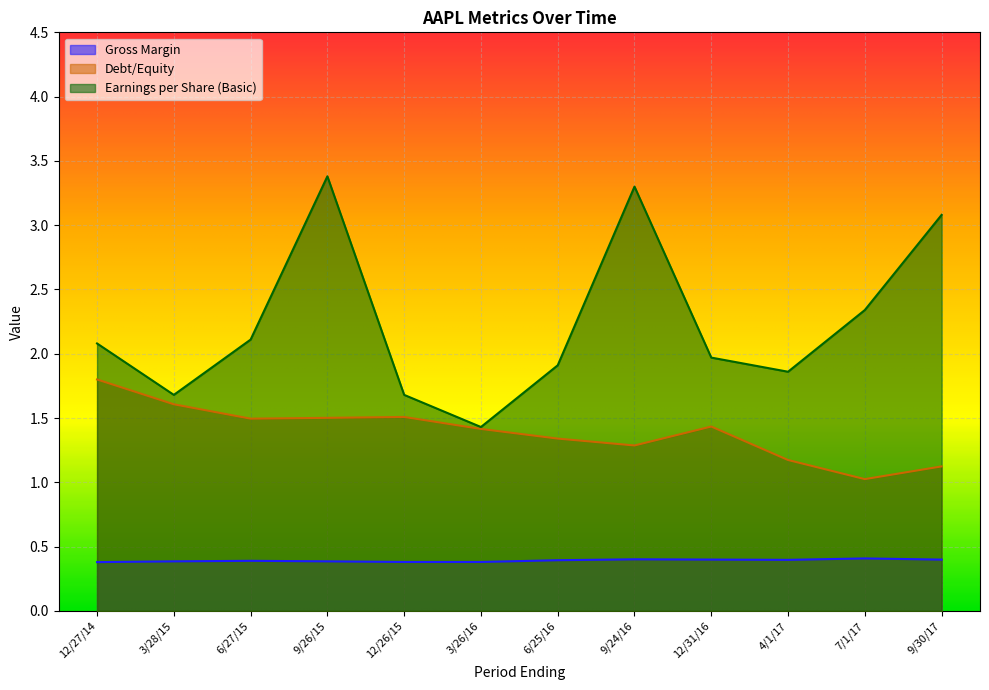

What is the sum of the Debt/Equity values at 12/27/14 and 3/26/16?

3.2